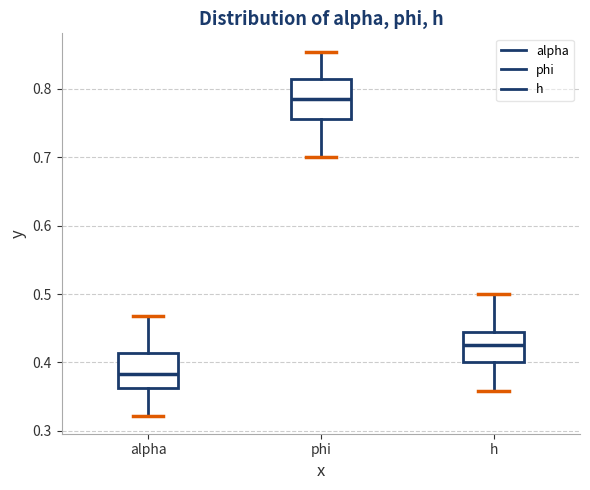

Which box's median line is the highest?

phi